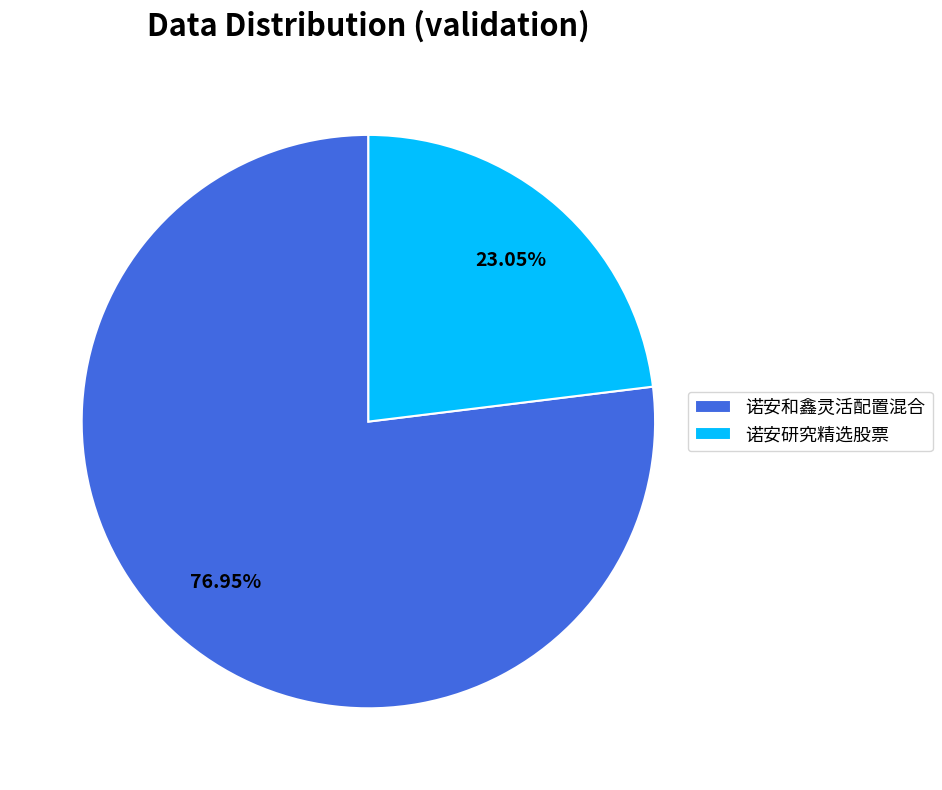

To the nearest percent, what portion does 诺安研究精选股票 represent?

23%